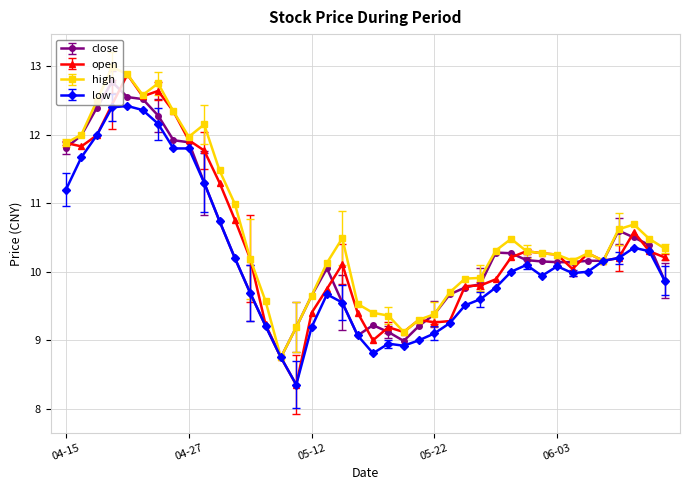

What is the value of the close point at the 16th from the left?

9.2